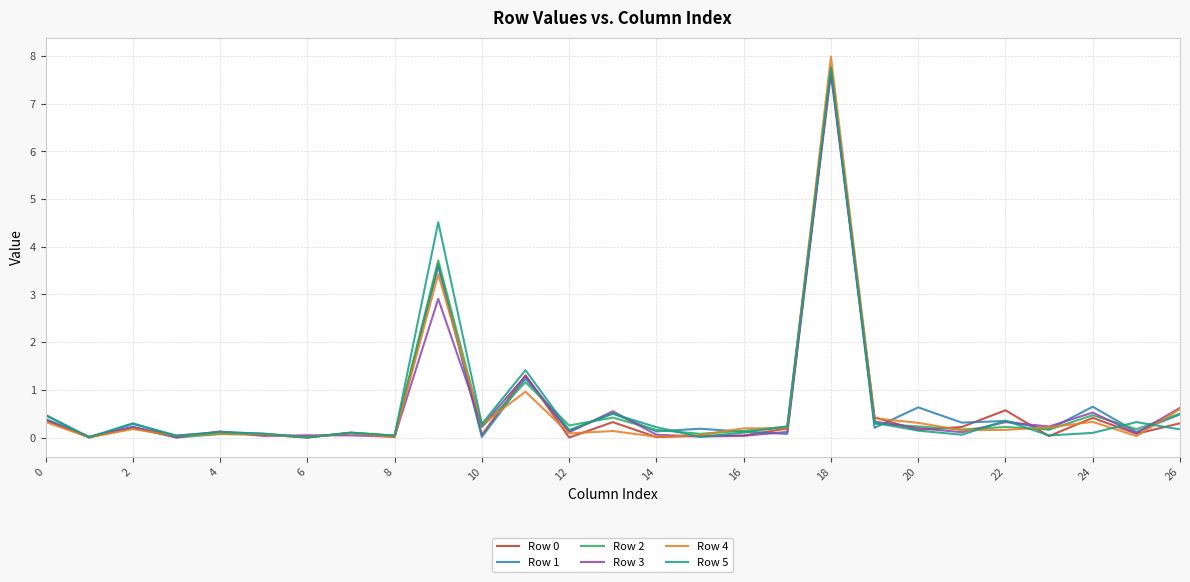

What is the highest value of the Row 5 series?

7.7